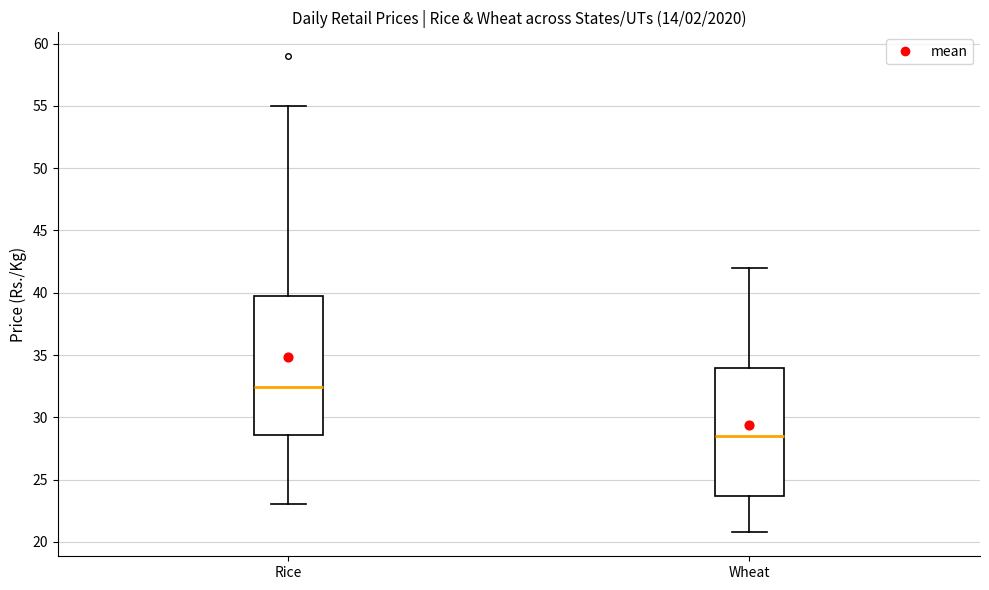

Which box's median line is the highest?

Rice